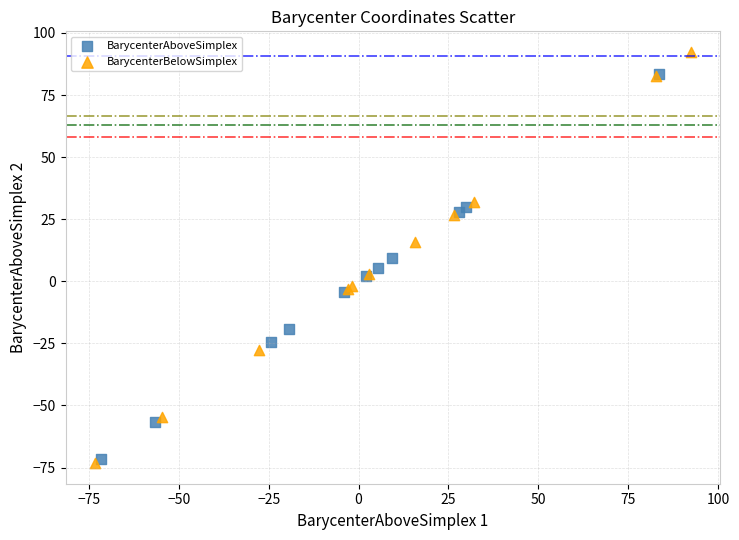

Which series has the largest Y range (max minus min)?

BarycenterBelowSimplex